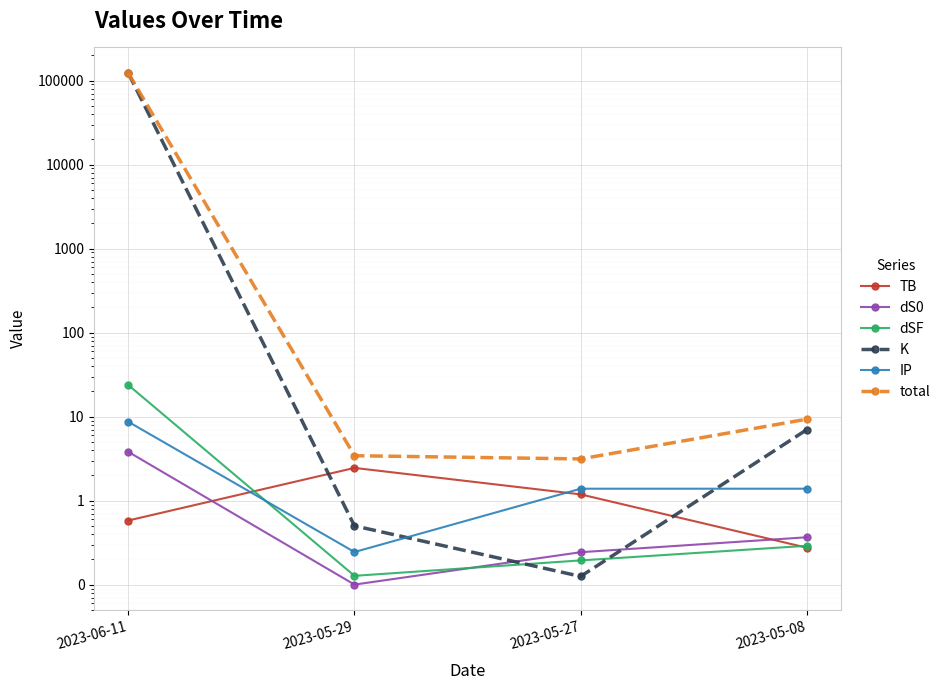

At which label does K first exceed 7?

2023-06-11